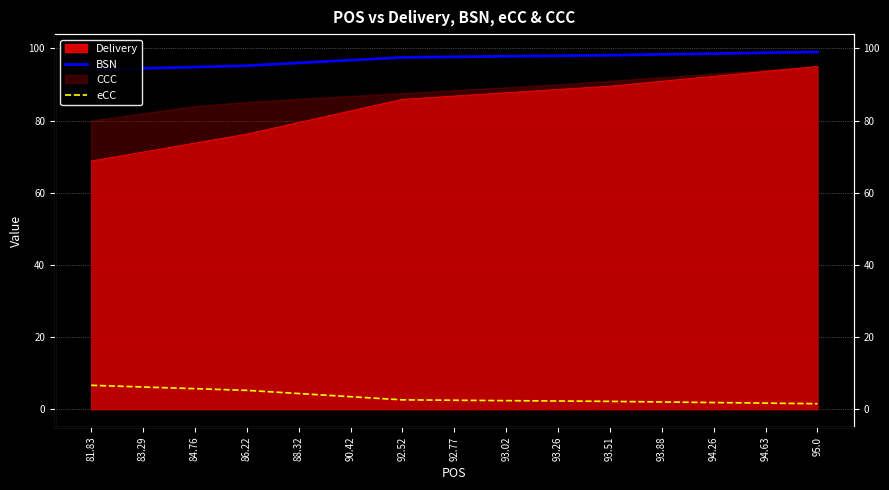

What is the spread (max minus min) of values at 93.26?

95.7